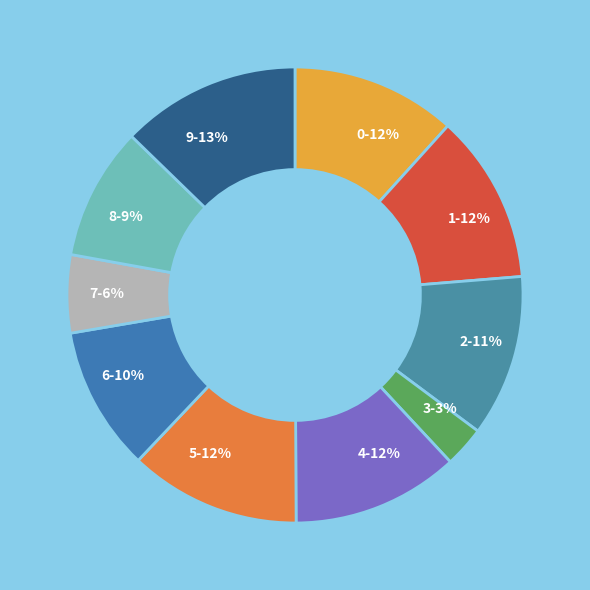

Is the sum of 1-12% and 5-12% greater than half?

No